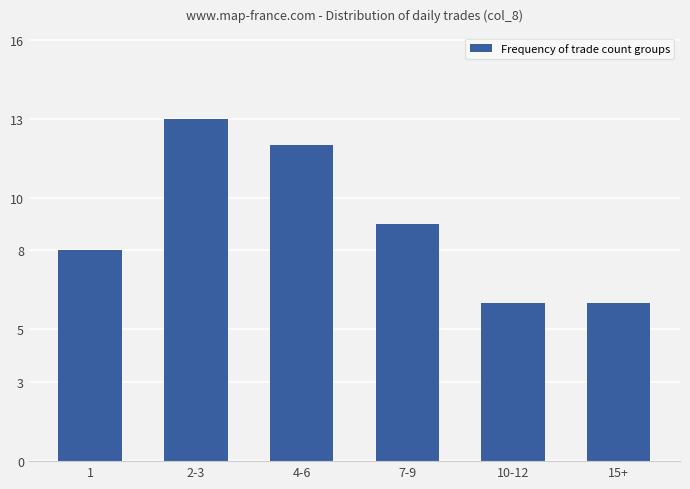

Between 15+ and 1, which is larger?

1